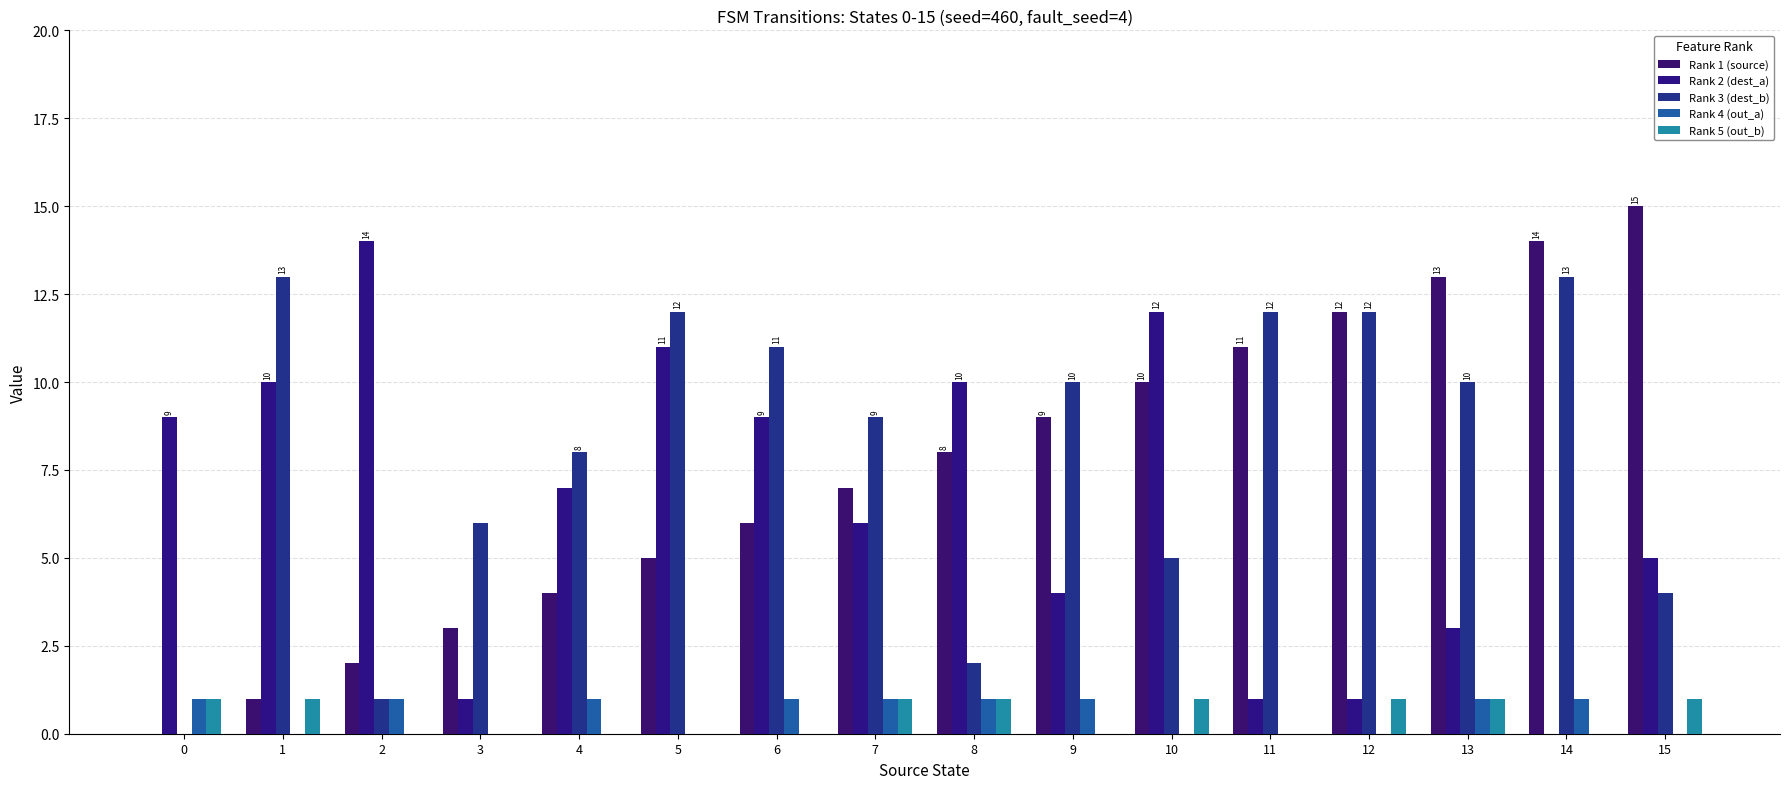

How many distinct data groups are displayed?

5